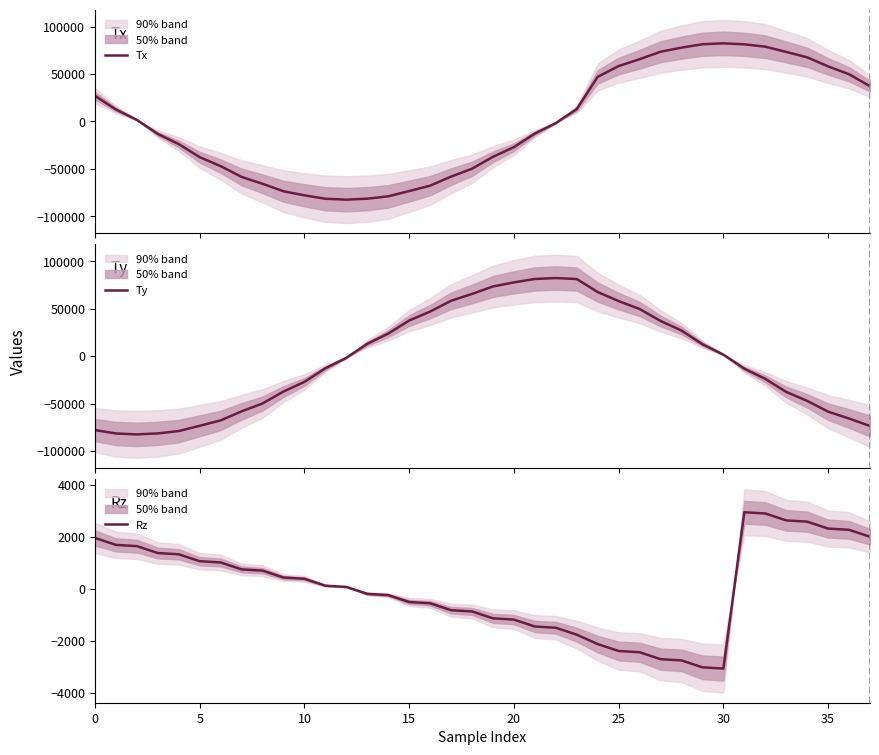

Which series has the largest total across all categories?

Rz